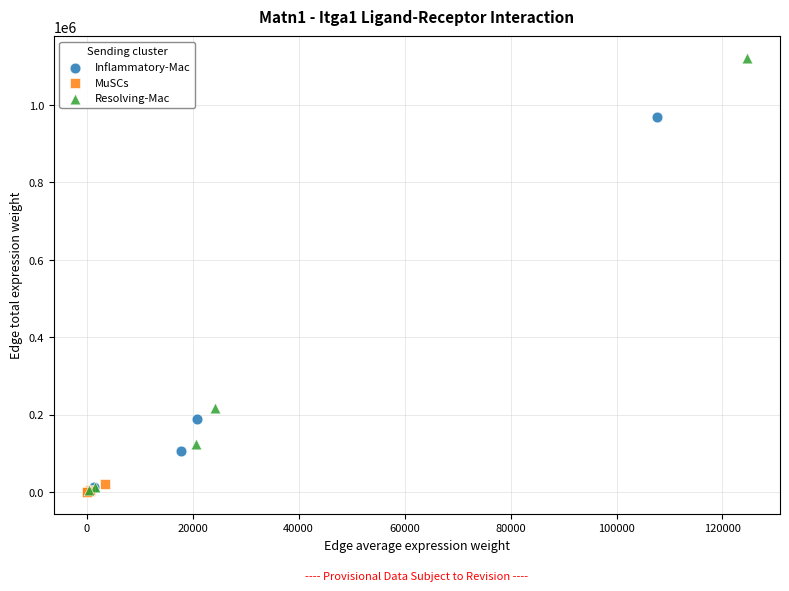

Which series reaches the maximum Y coordinate?

Resolving-Mac